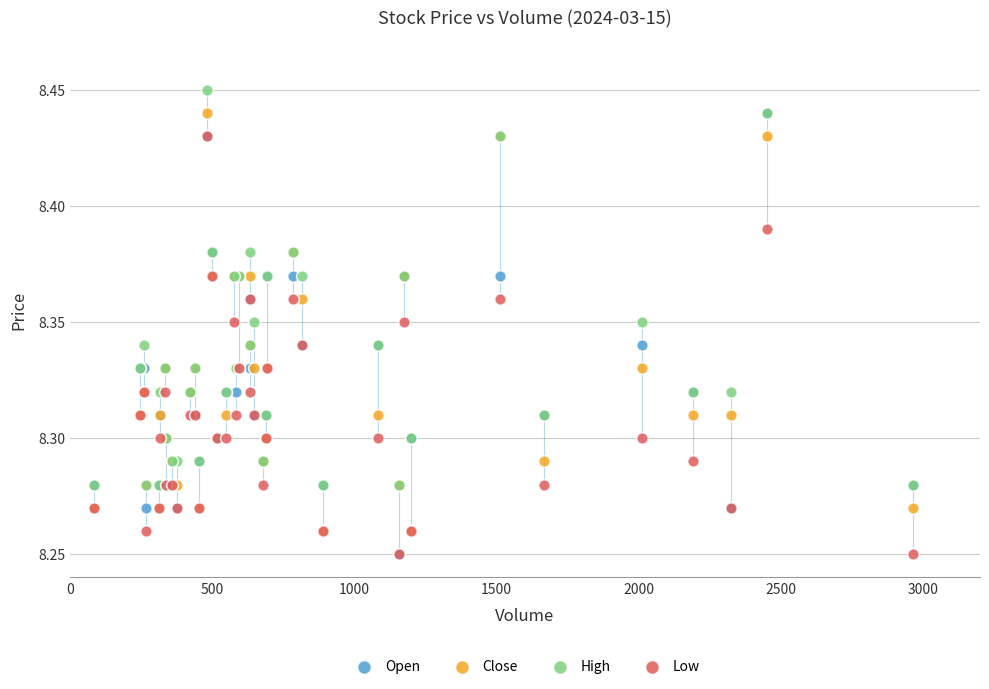

What are all the series names shown in the legend?

Open, Close, High, Low